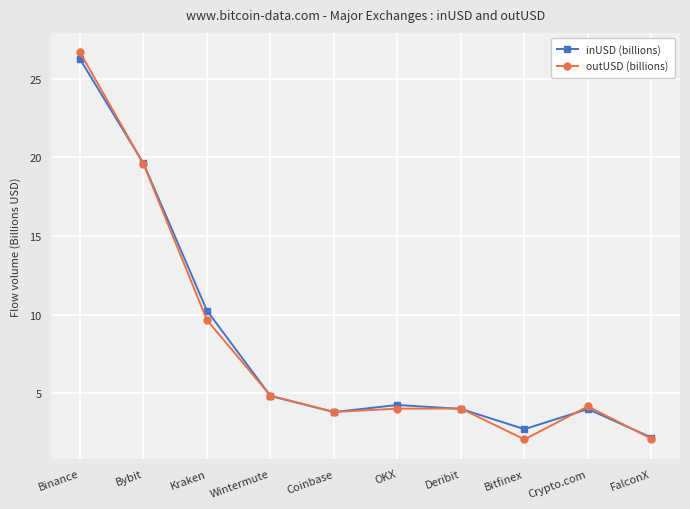

What is the difference between the second highest and minimum values in the outUSD (billions) series?

17.5